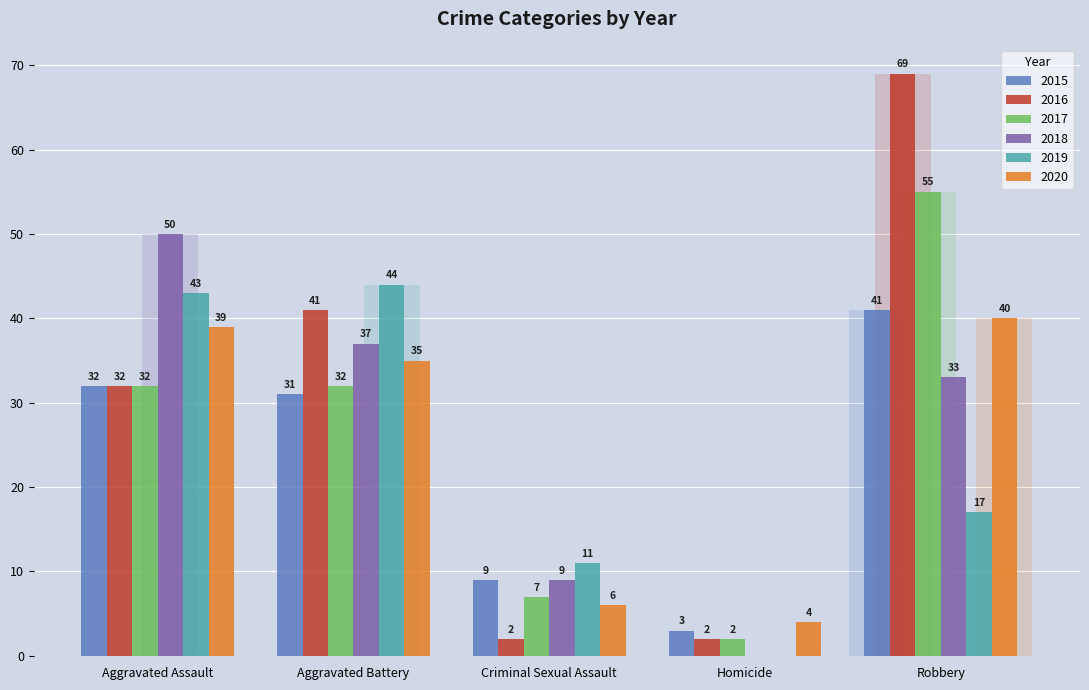

Rank the categories by 2019 value from highest to lowest.

Aggravated Battery, Aggravated Assault, Robbery, Criminal Sexual Assault, Homicide